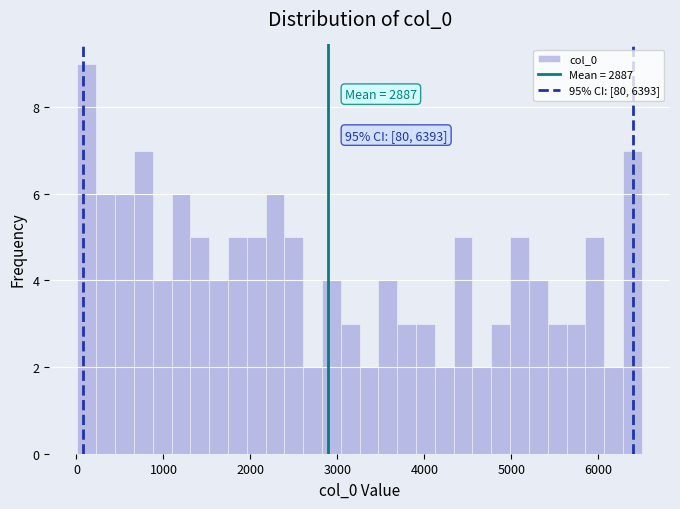

Read against the x-axis, roughly where is the centre of the tallest bar?

100